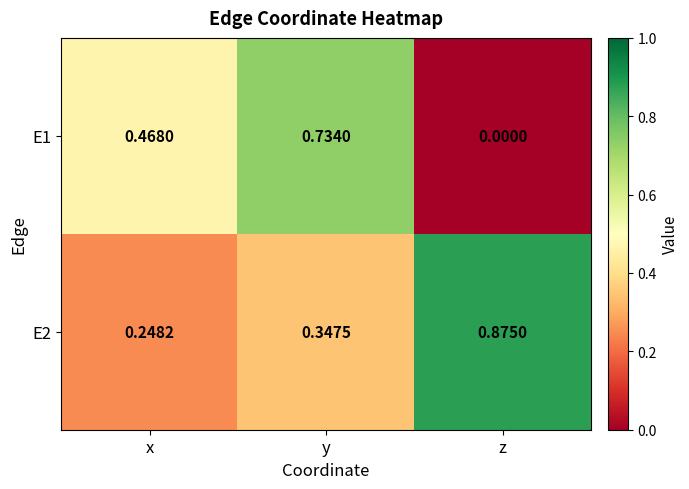

Where is E1 nearest to the value 0?

z